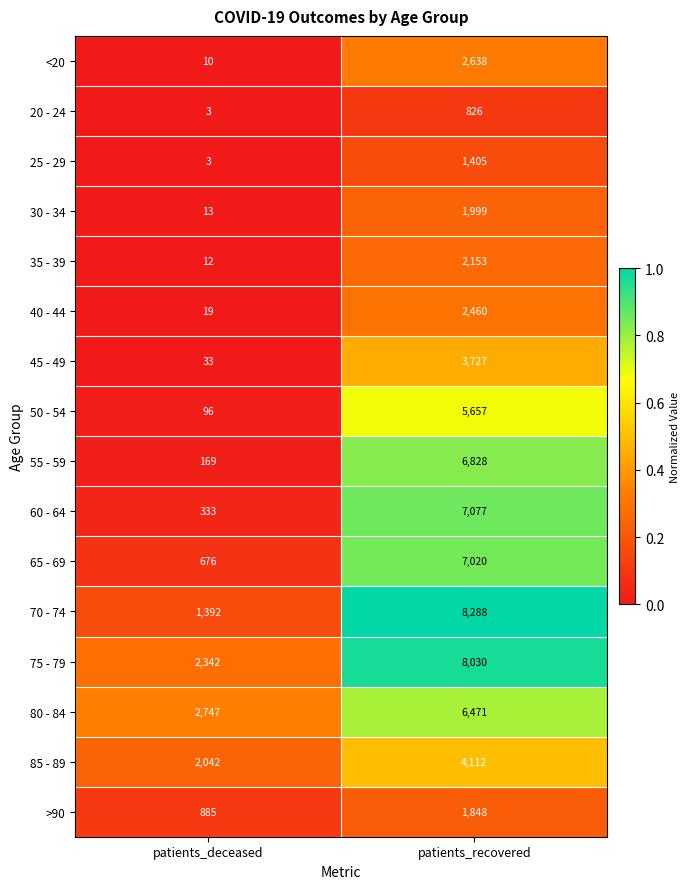

Which series has the largest total across all categories?

75 - 79